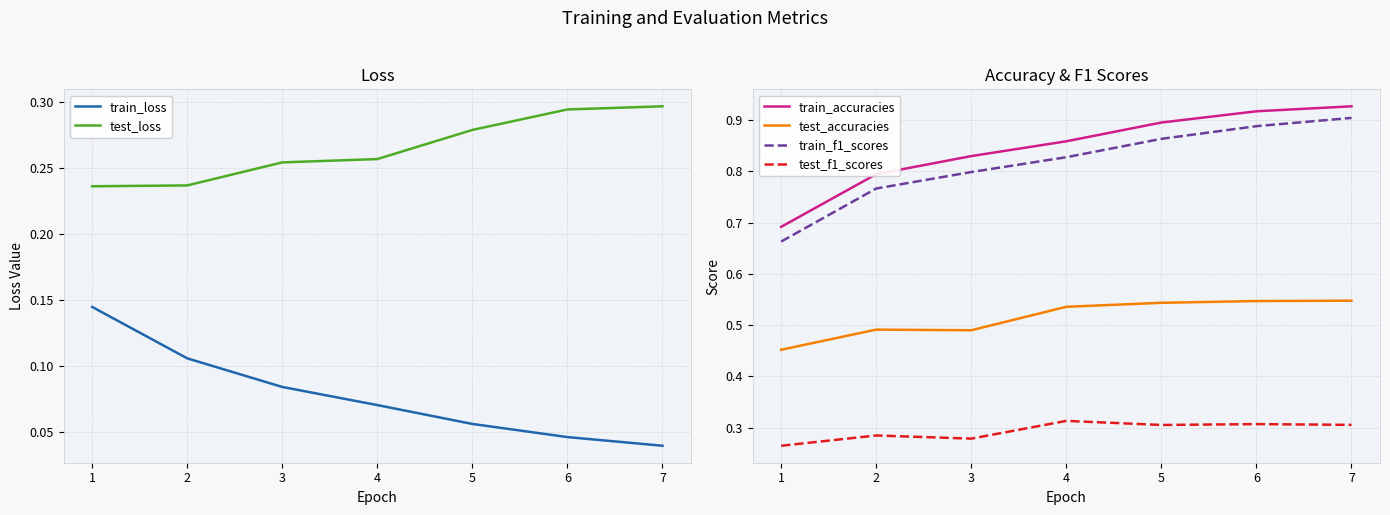

What is the total value across all series at 2?

2.7